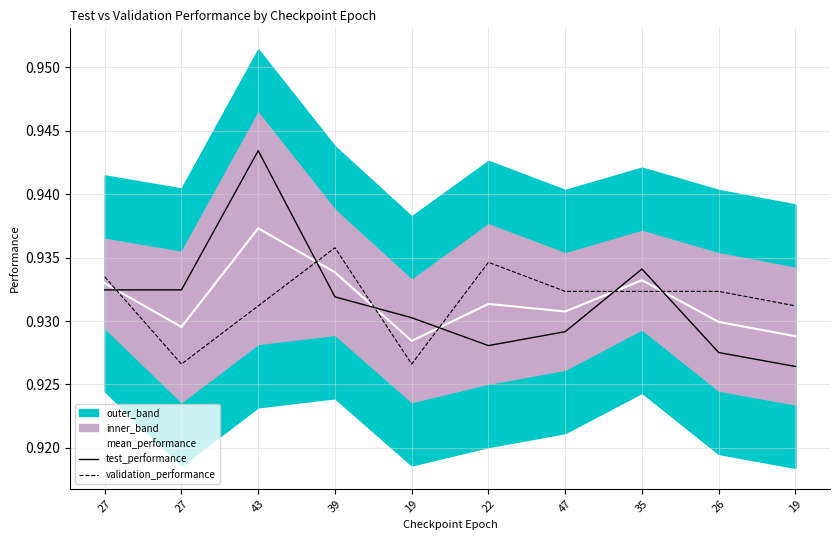

The value of validation_performance at 19 is 0.9. True or false?

True